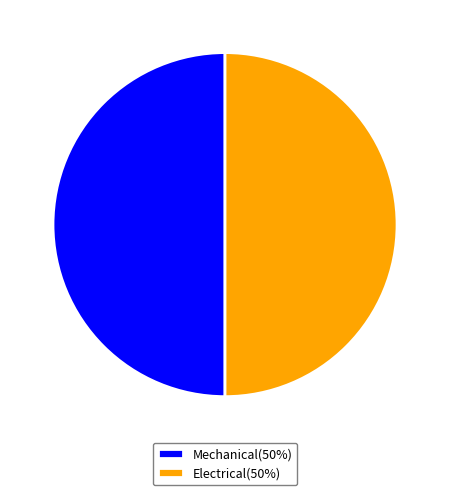

Combined, do Electrical(50%) and Mechanical(50%) account for over 50%?

Yes